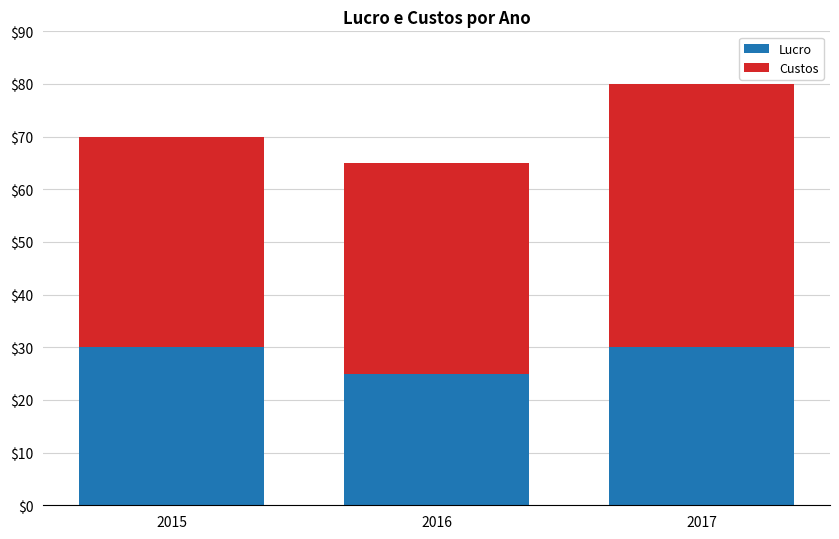

True or false: Lucro has a value of 39 at 2017.

False